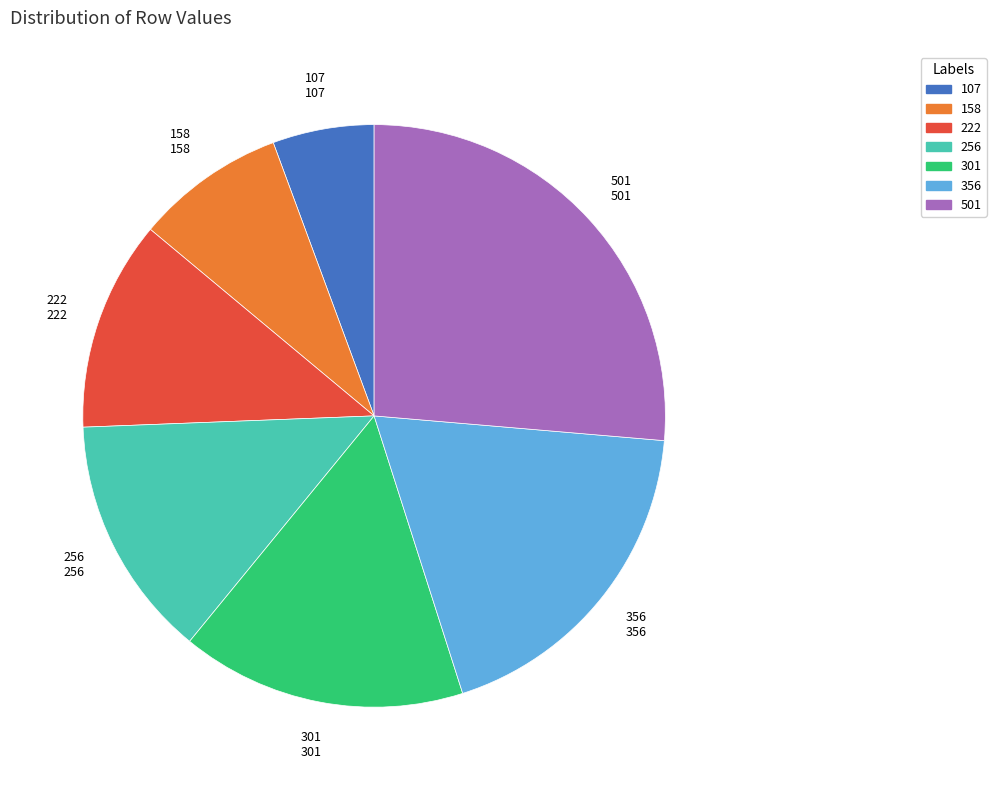

Is there a majority slice in this chart?

No